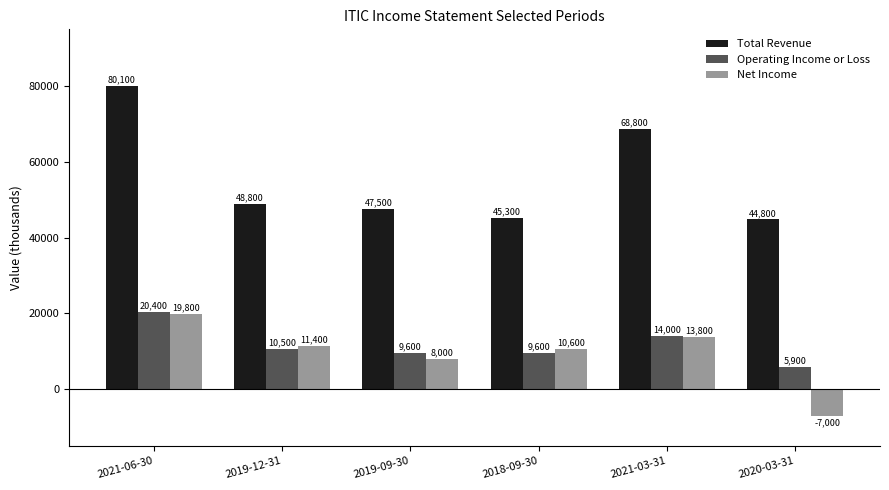

What position from the right is 2021-06-30?

6